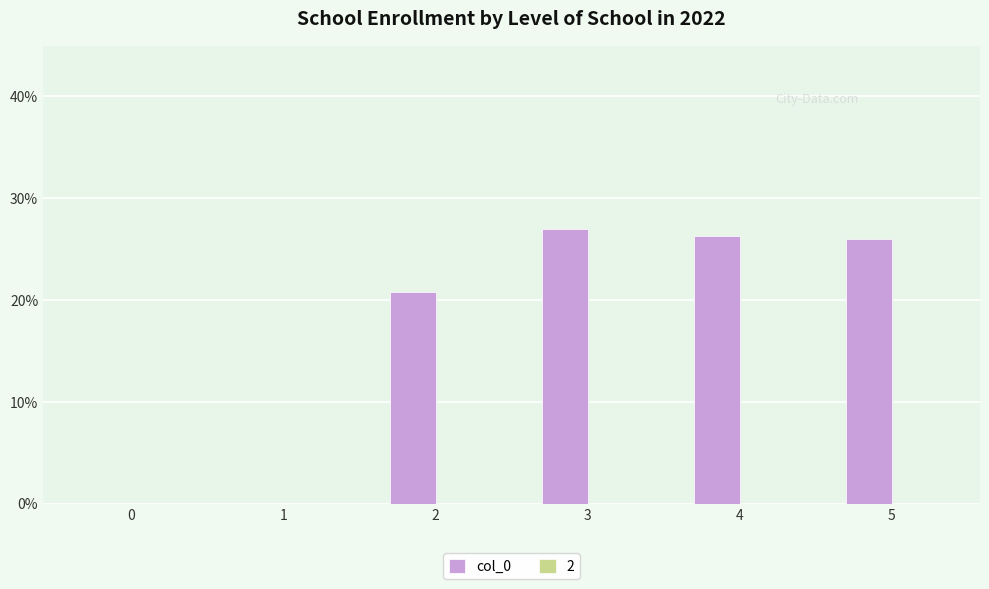

What is the difference between the values at 0 and 4?

0.3